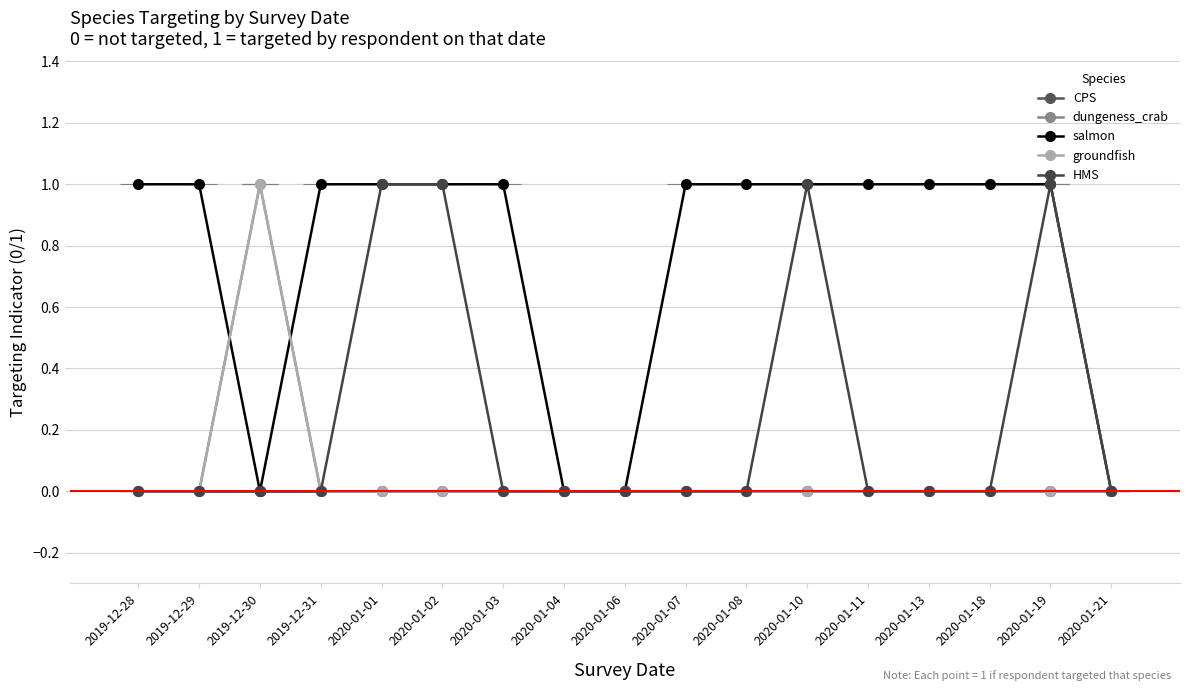

Does the chart have visible grid lines?

Yes